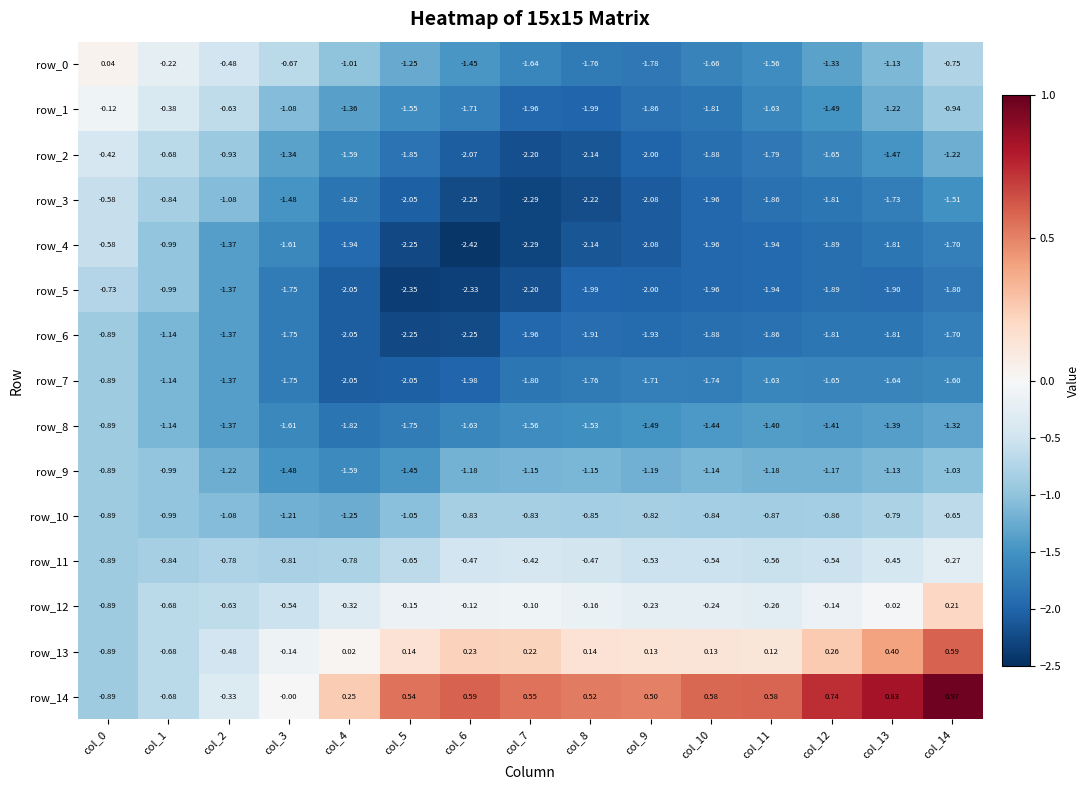

True or false: row_4 has a value of -3.6 at col_7.

False